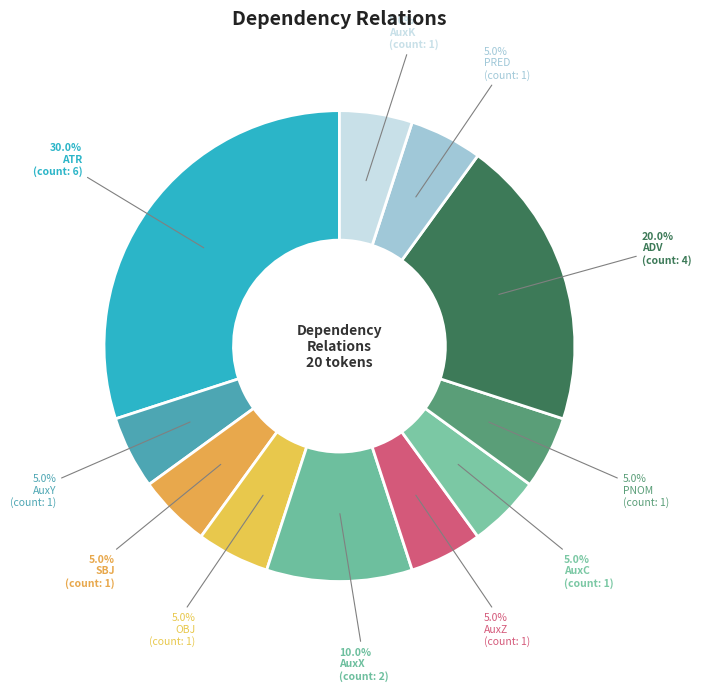

What is the ratio of the value at PRED to the value at SBJ?

1.0